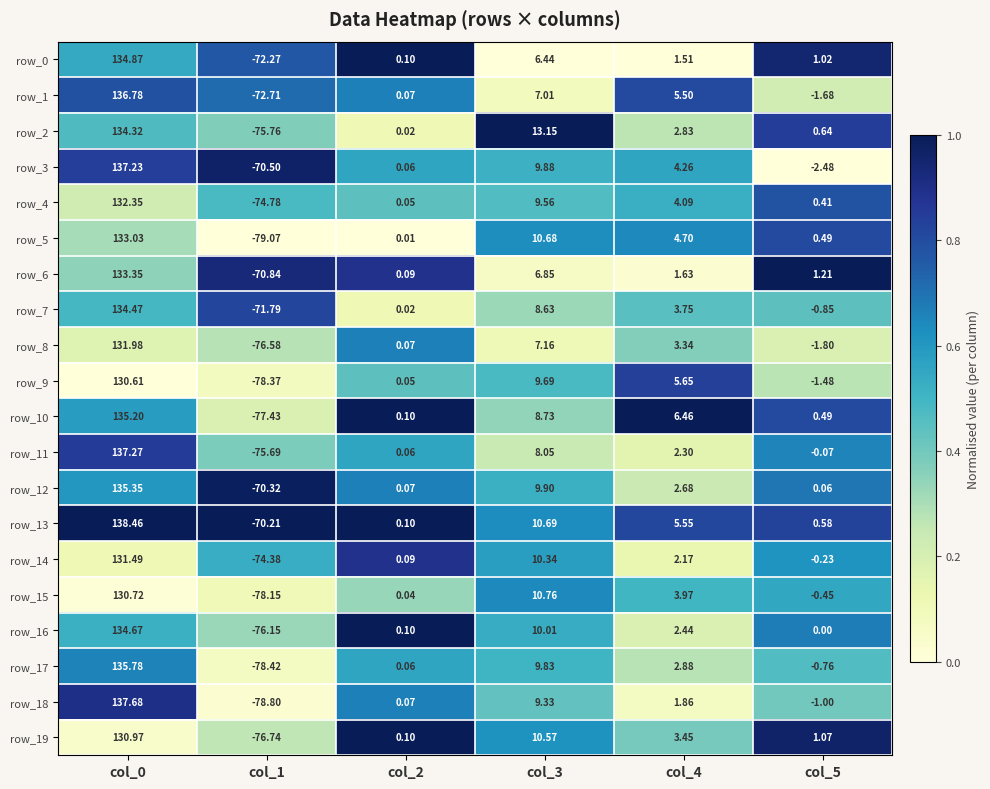

What is the maximum value shown in the chart?

138.5